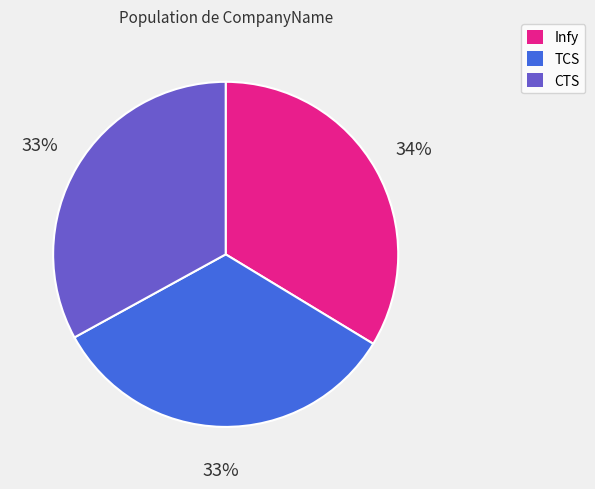

Is there any slice that represents more than half of the pie?

No